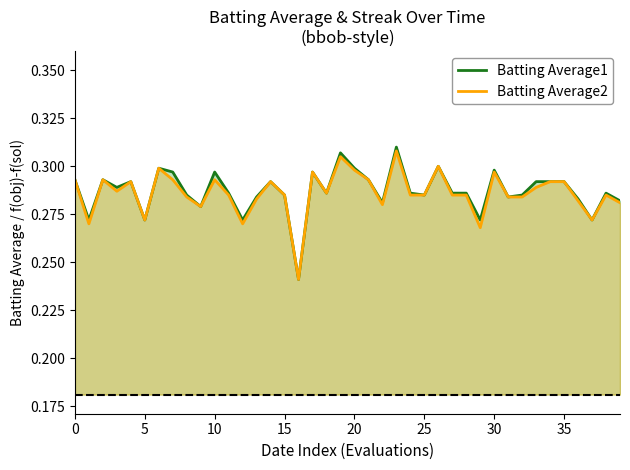

What is the total value across all series at 9?

0.6